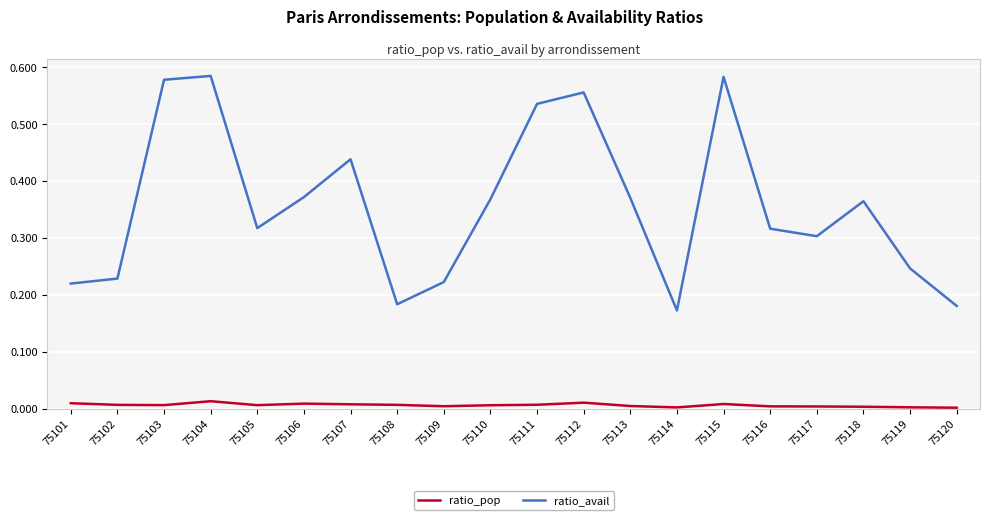

True or false: ratio_avail and ratio_pop cross at least once.

False